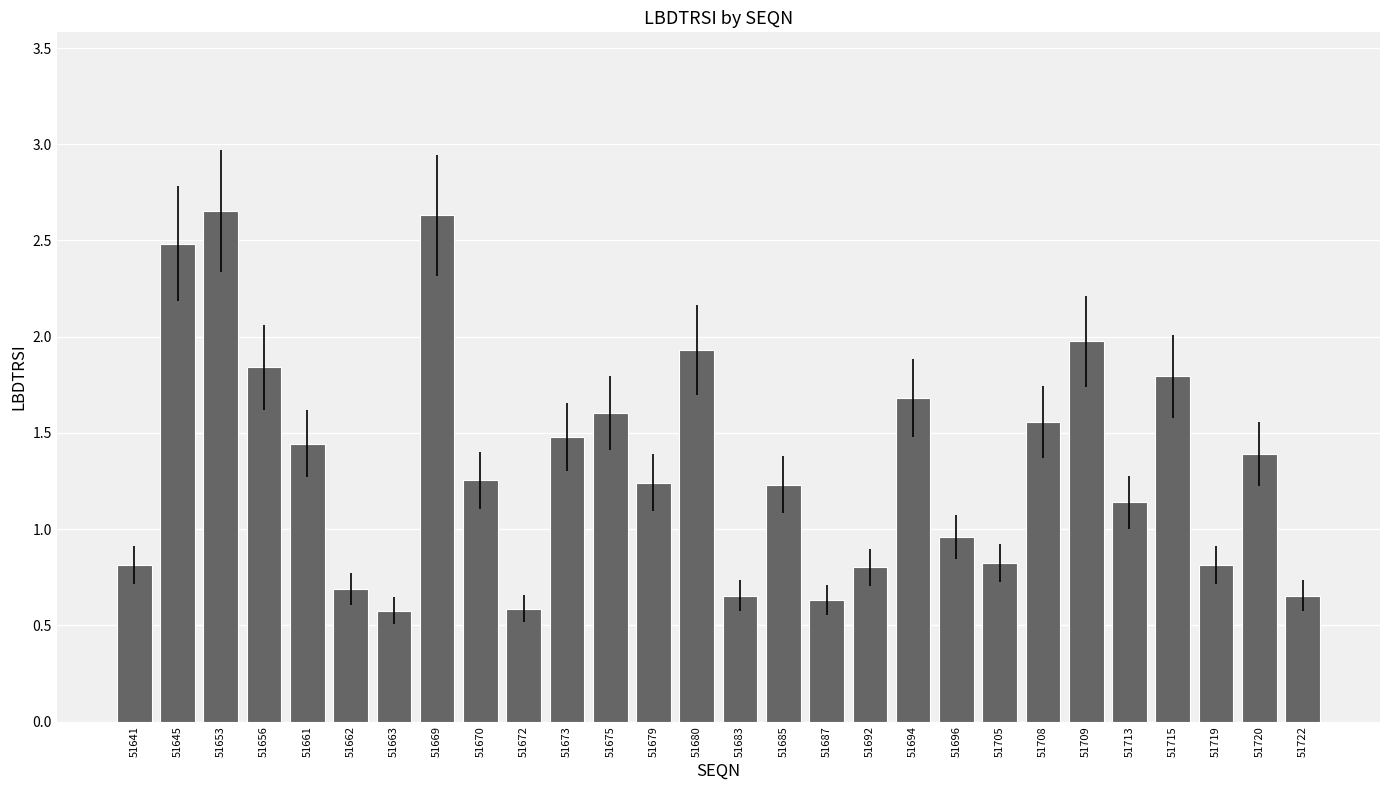

What is the difference between the second highest and second lowest values?

2.0